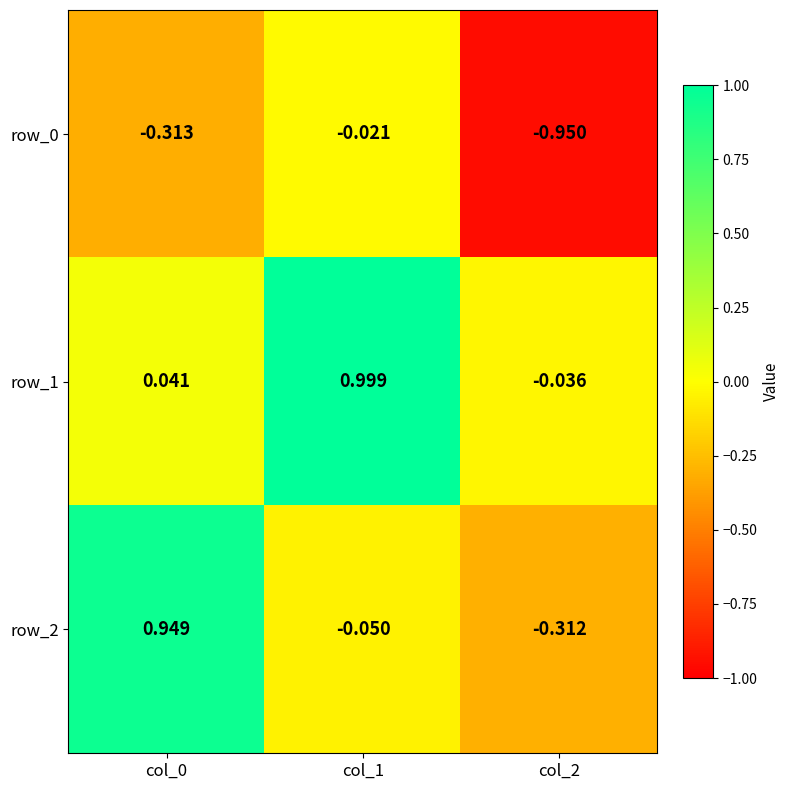

Between col_0 and col_2, which series saw the biggest shift?

row_2